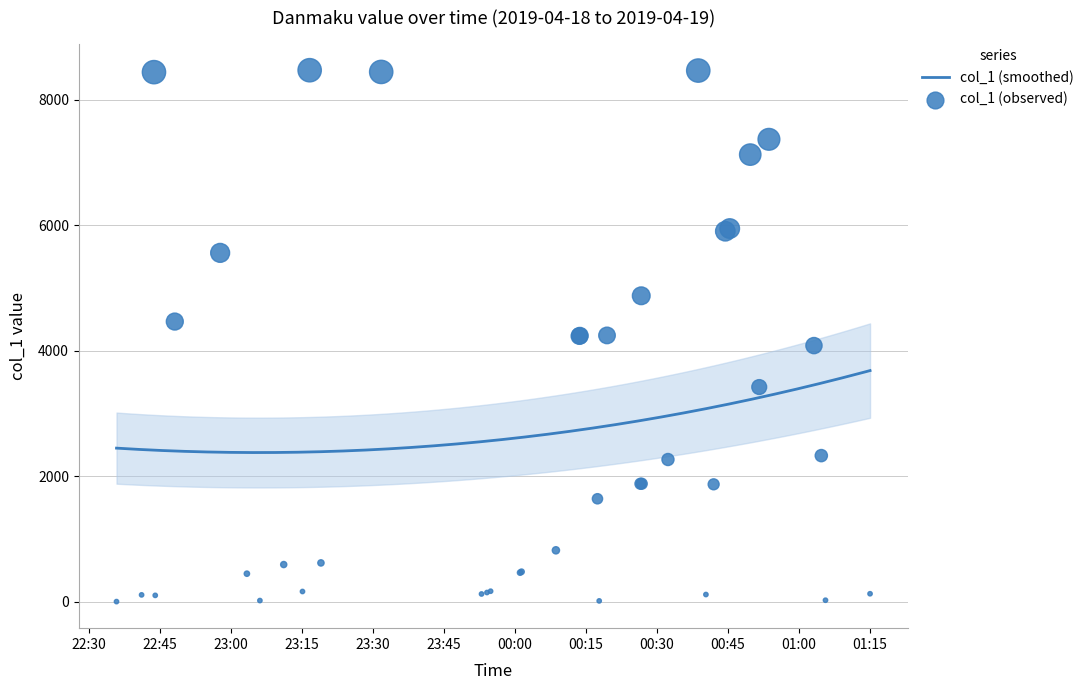

What is the change in value from 2019-04-18 23:18:59 to 2019-04-19 00:26:30?

+1262.0